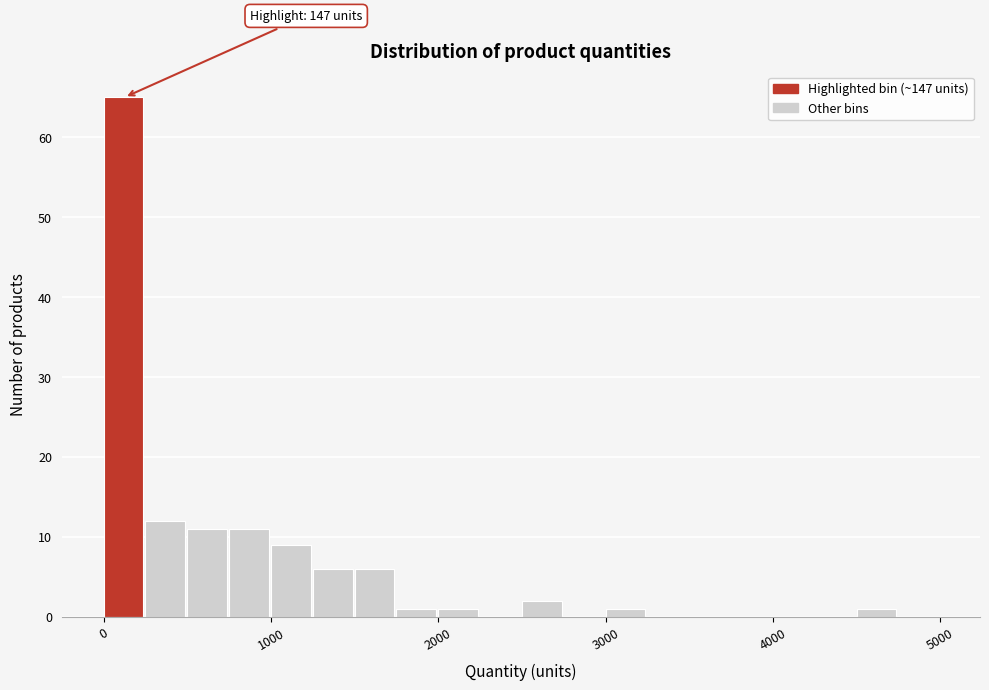

Read against the x-axis, roughly where is the centre of the tallest bar?

100